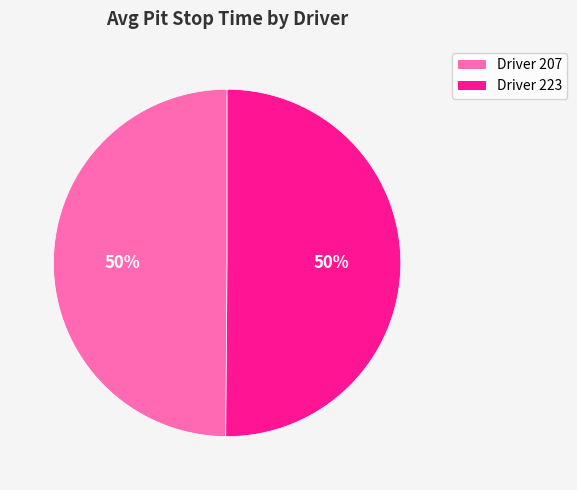

How many slices are in this pie chart?

2